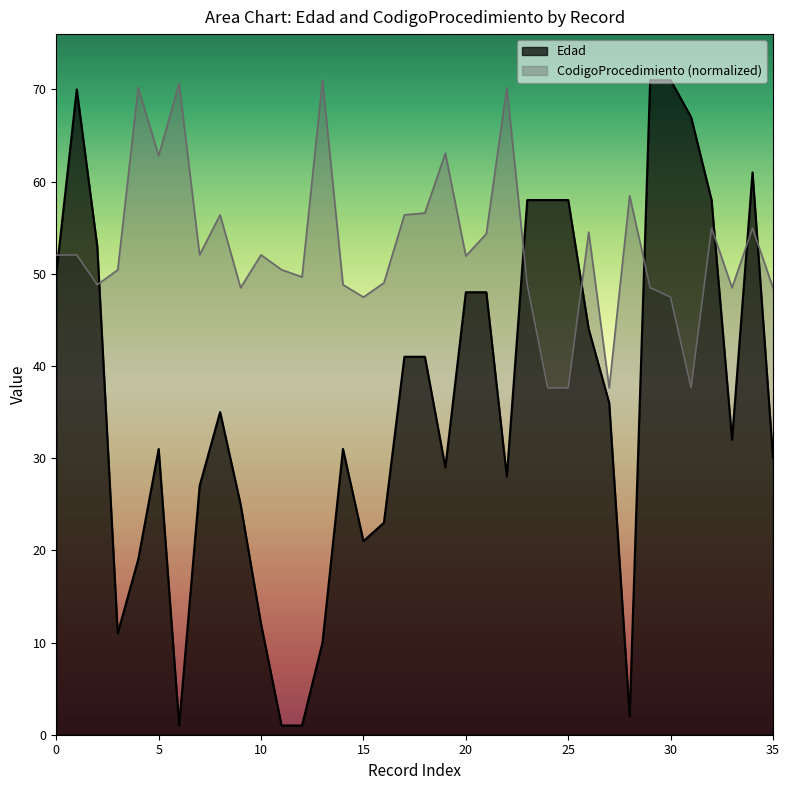

In Edad, how many points are lower than both neighbors (excluding endpoints)?

7